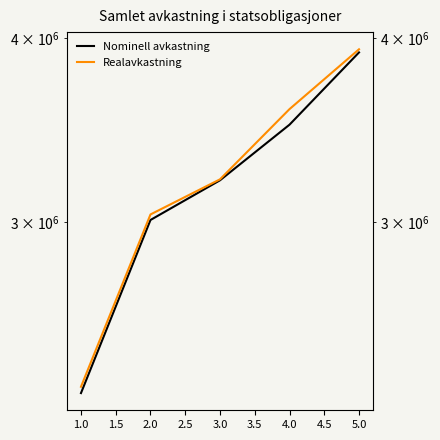

How many Nominell avkastning values are between 3009986 and 3493702?

3